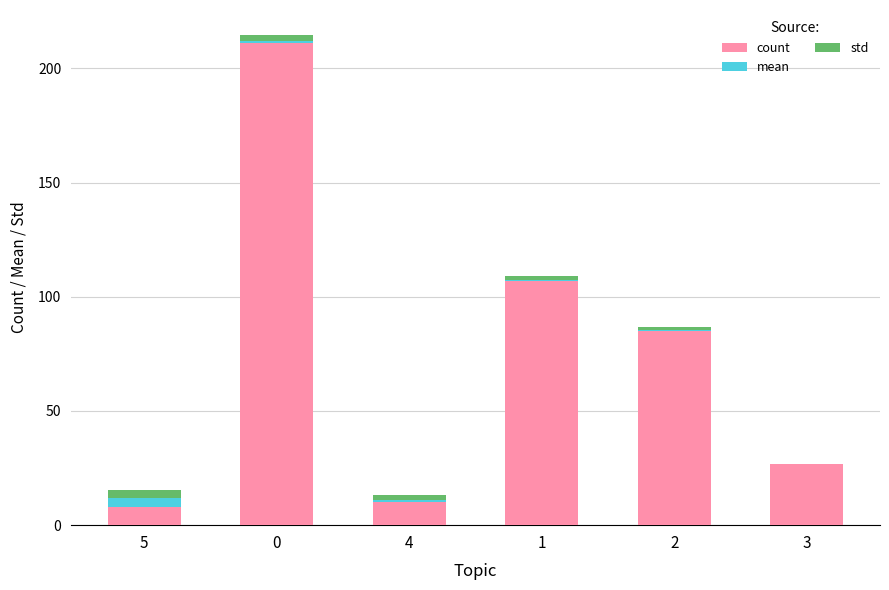

How many distinct data groups are displayed?

3